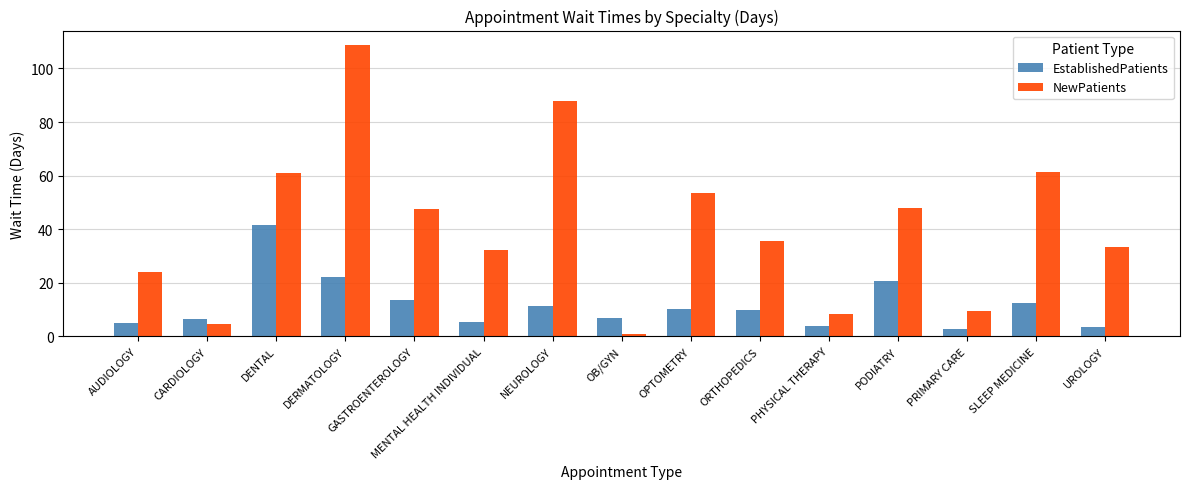

Rank the series by their maximum value, from lowest to highest.

EstablishedPatients, NewPatients